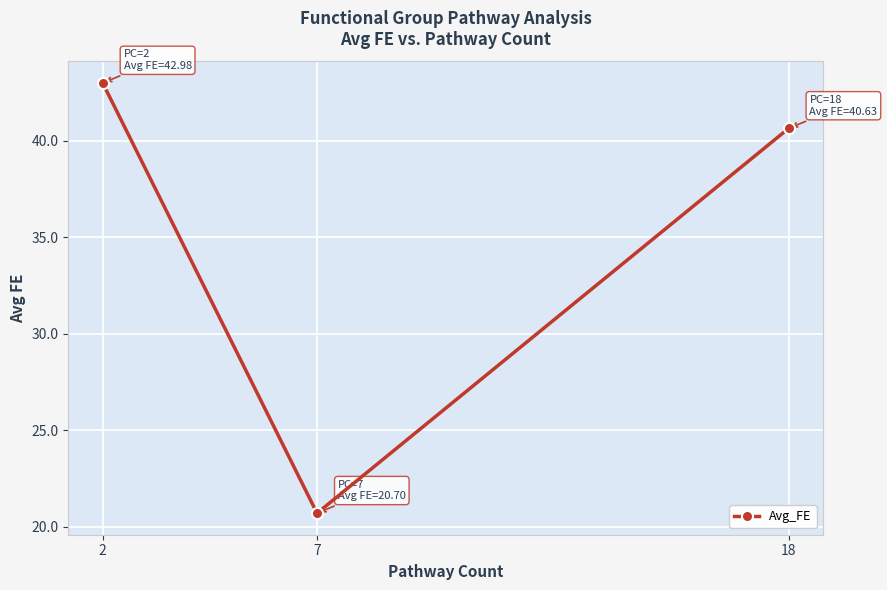

What is the value of the 3rd point from the left?

40.6